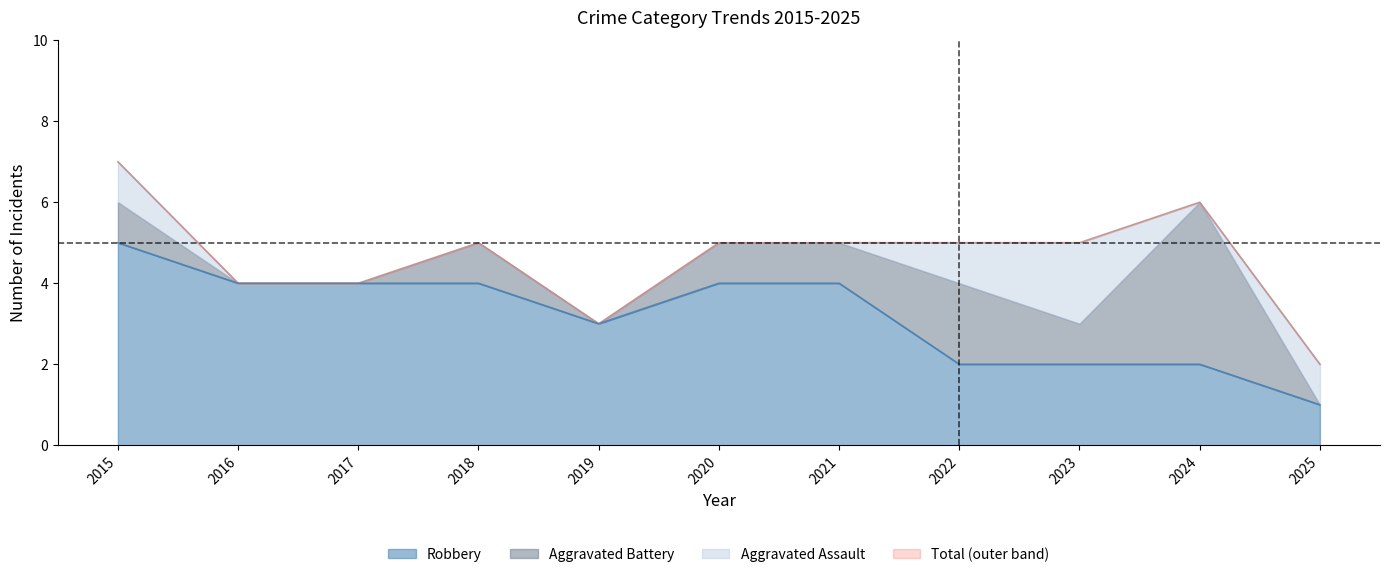

Which has a higher value, 2022 or 2017?

2017